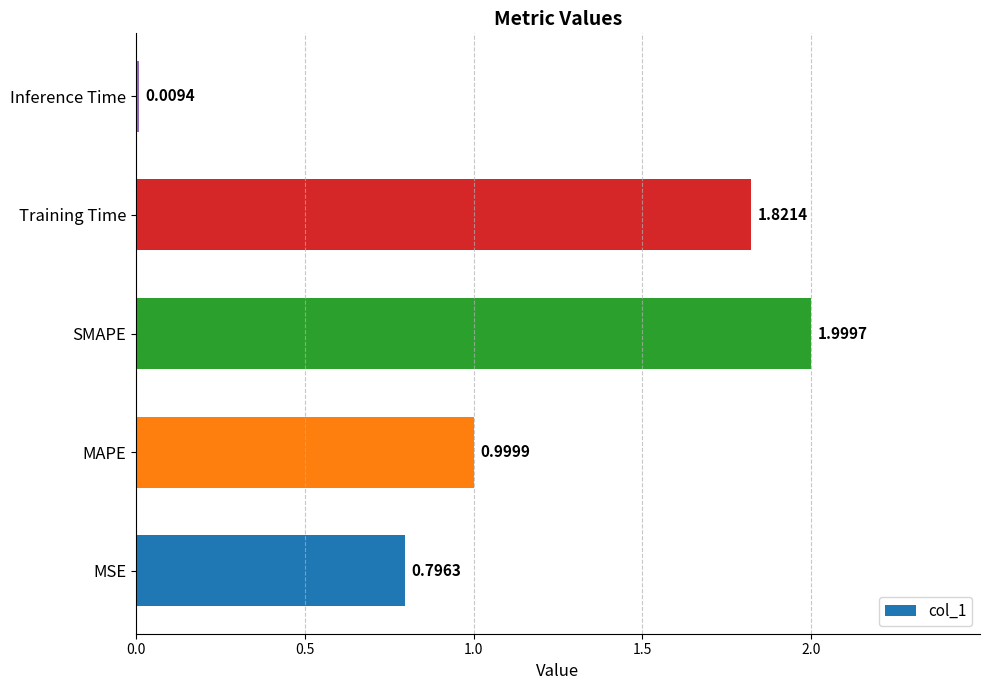

At which label is the value closest to 1?

MAPE